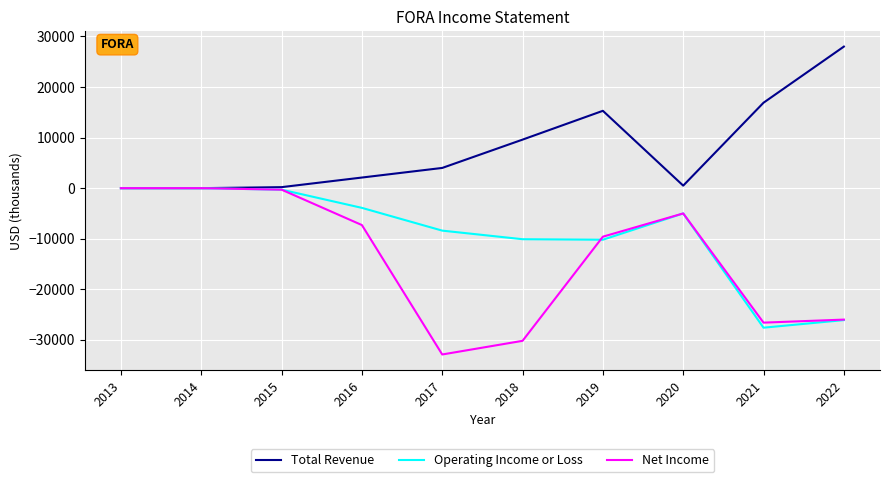

What is the total value across all series at 2021?

-37300